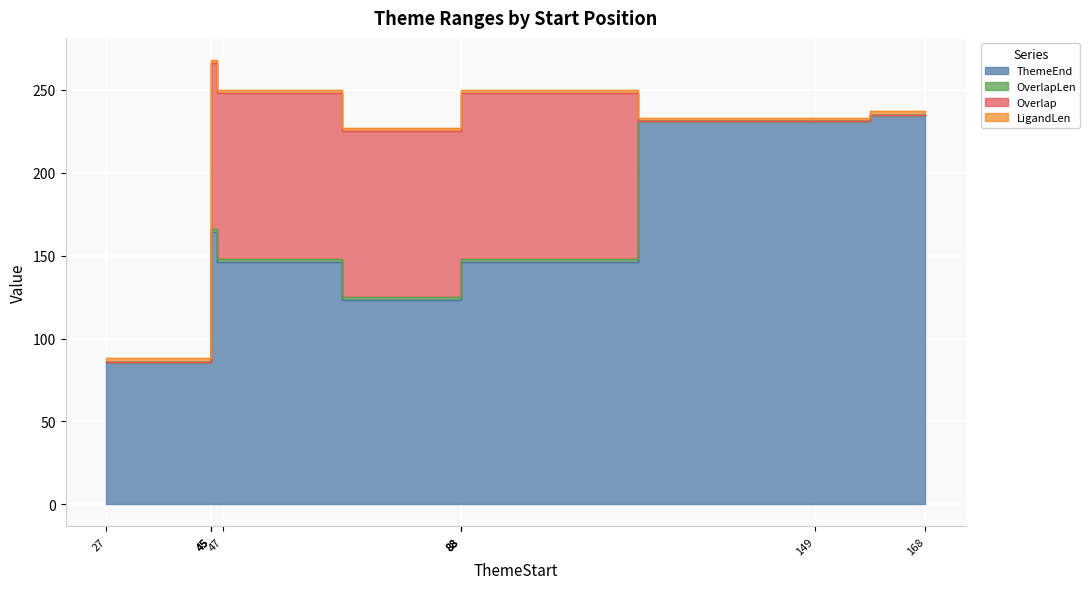

What is the value of the OverlapLen point at the 7th from the left?

2